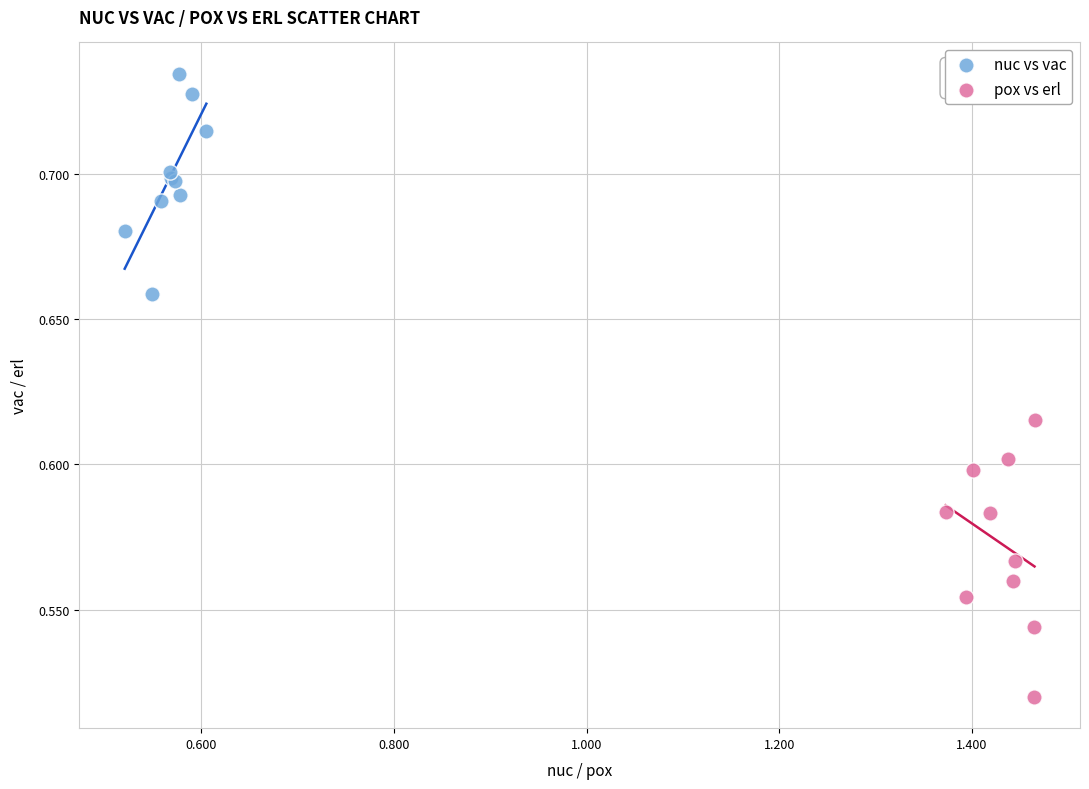

Which series has the largest Y range (max minus min)?

pox vs erl